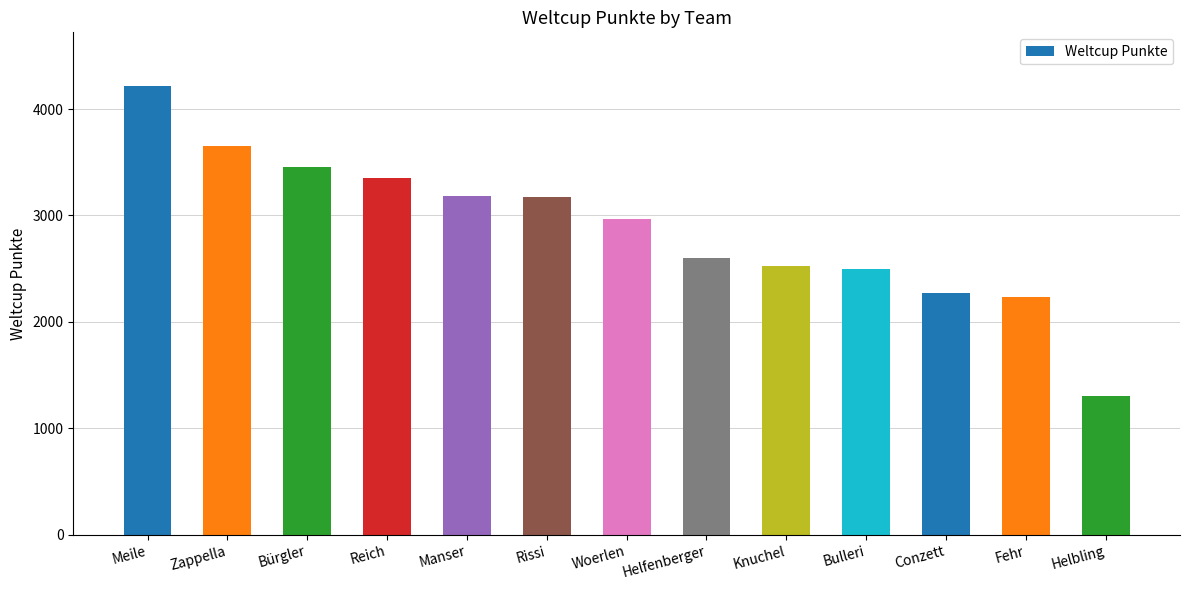

What is the difference between the maximum and second lowest values?

1979